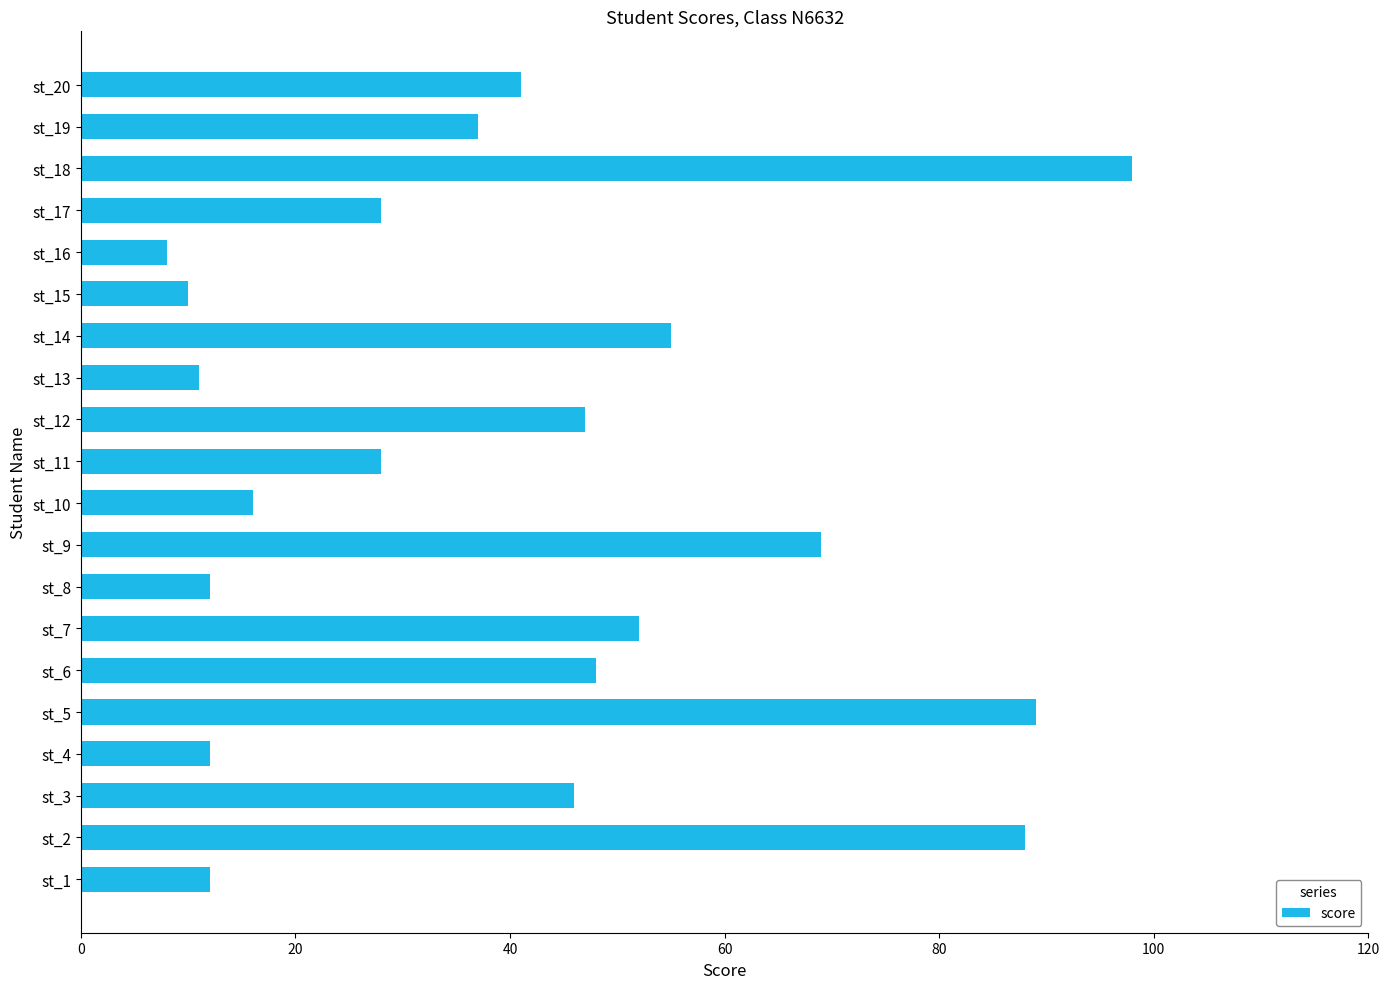

Where is the data nearest to the value 53?

st_7